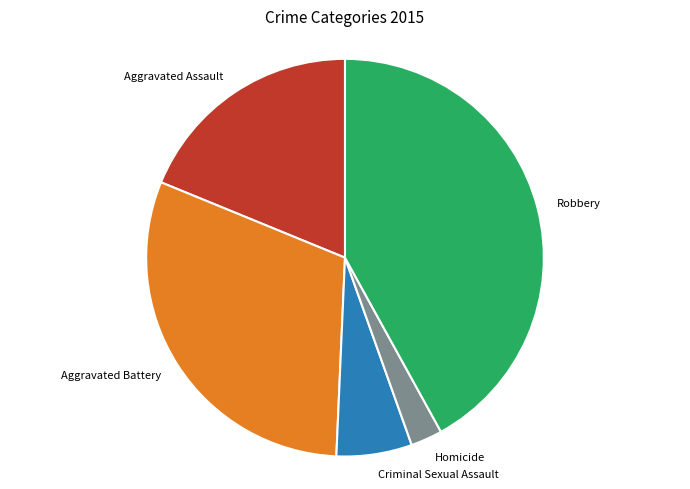

Do Aggravated Assault and Robbery together represent more than half of the pie?

Yes